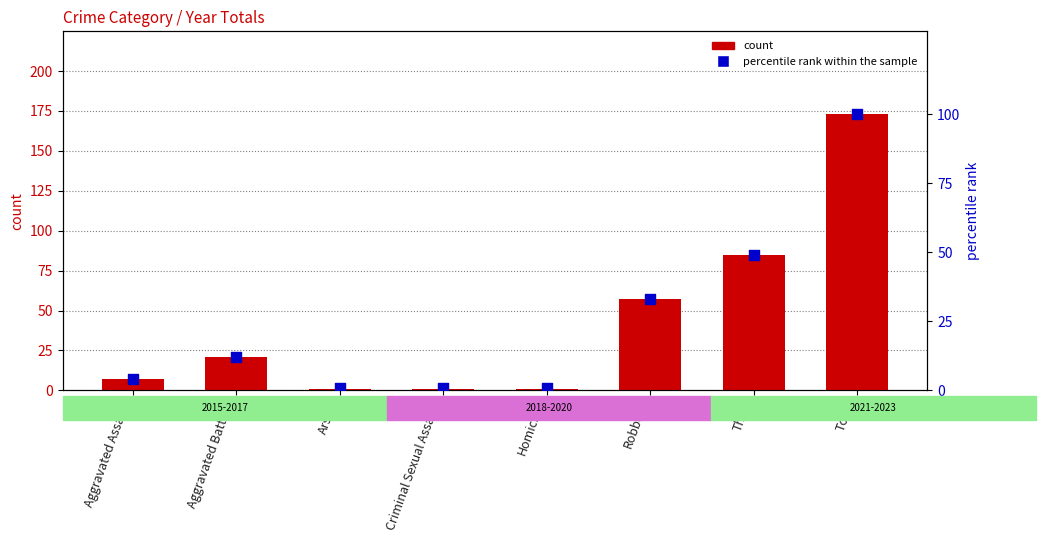

What are all the series names shown in the legend?

count, percentile rank within the sample